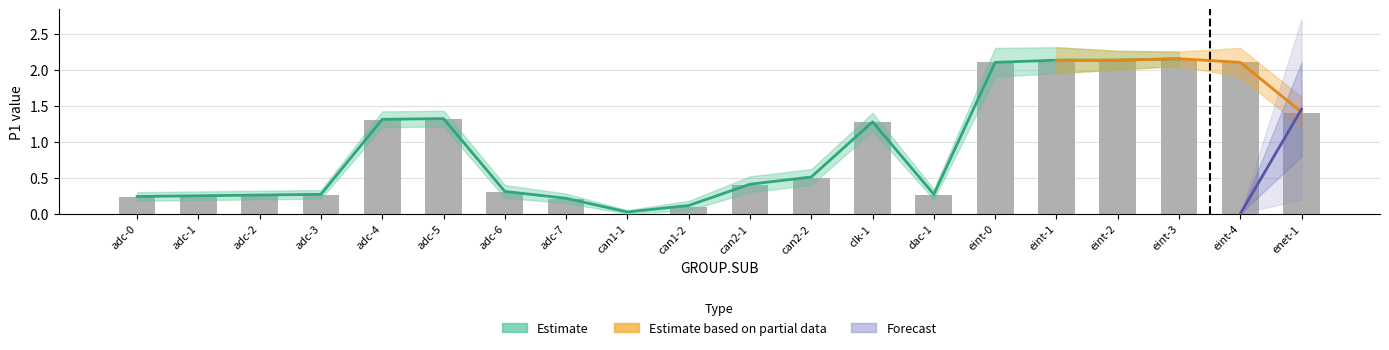

Are the bars horizontal?

No